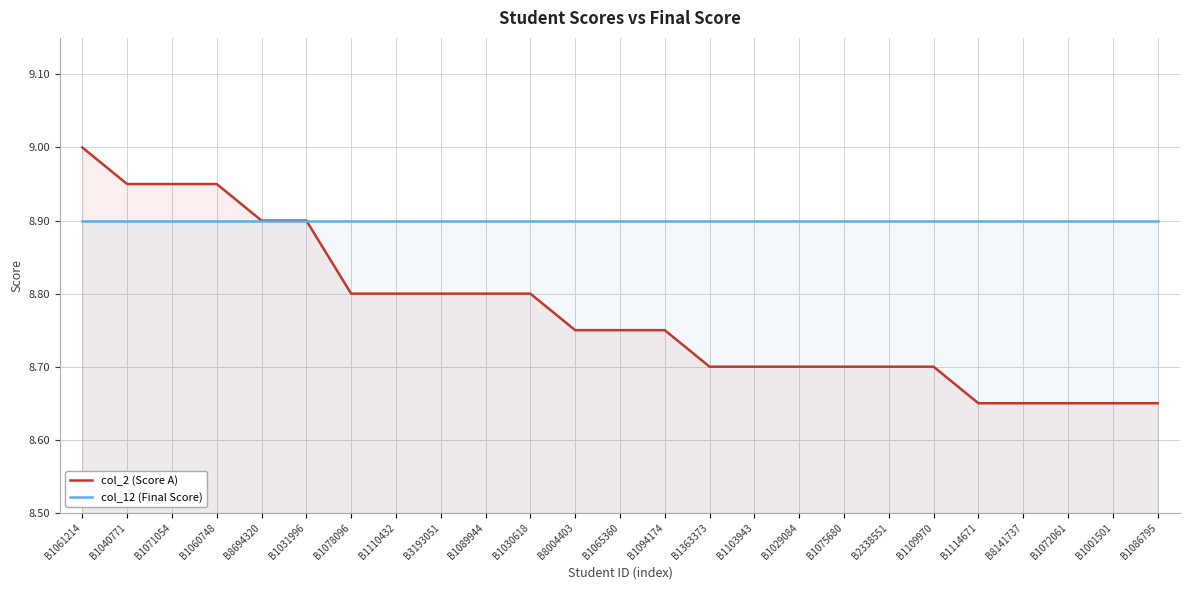

What is the average value of the col_2 (Score A) series?

8.8